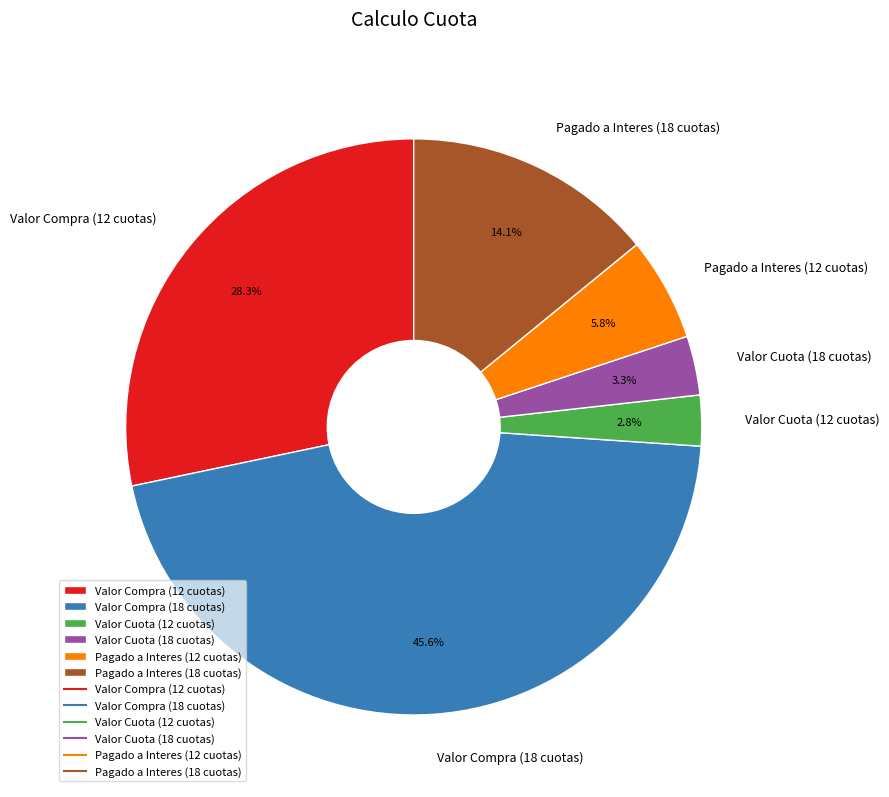

Is there any slice that represents more than half of the pie?

No